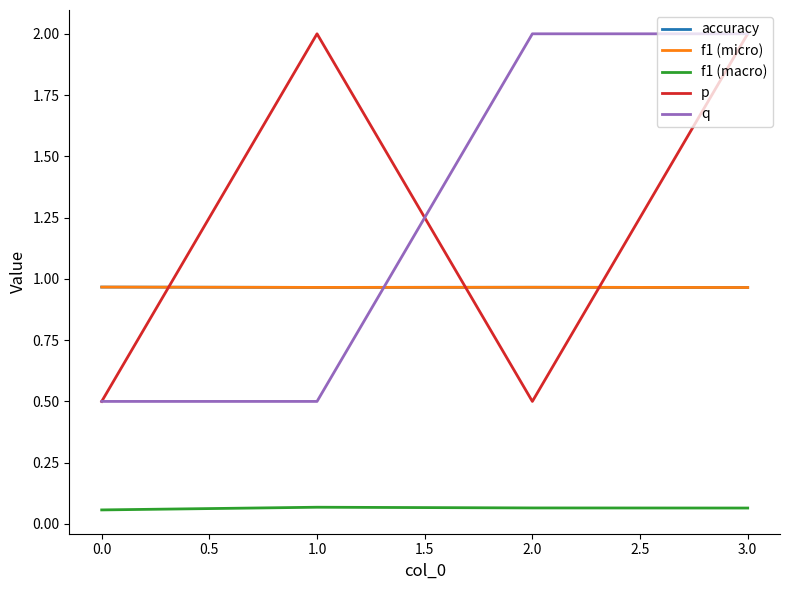

How many interior local peaks does the f1 (micro) series have?

1